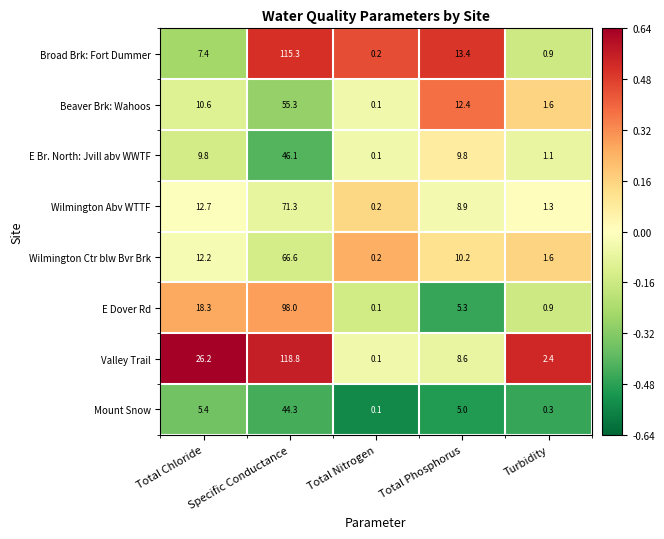

Where does the Wilmington Ctr blw Bvr Brk series first go above 10?

Total Chloride